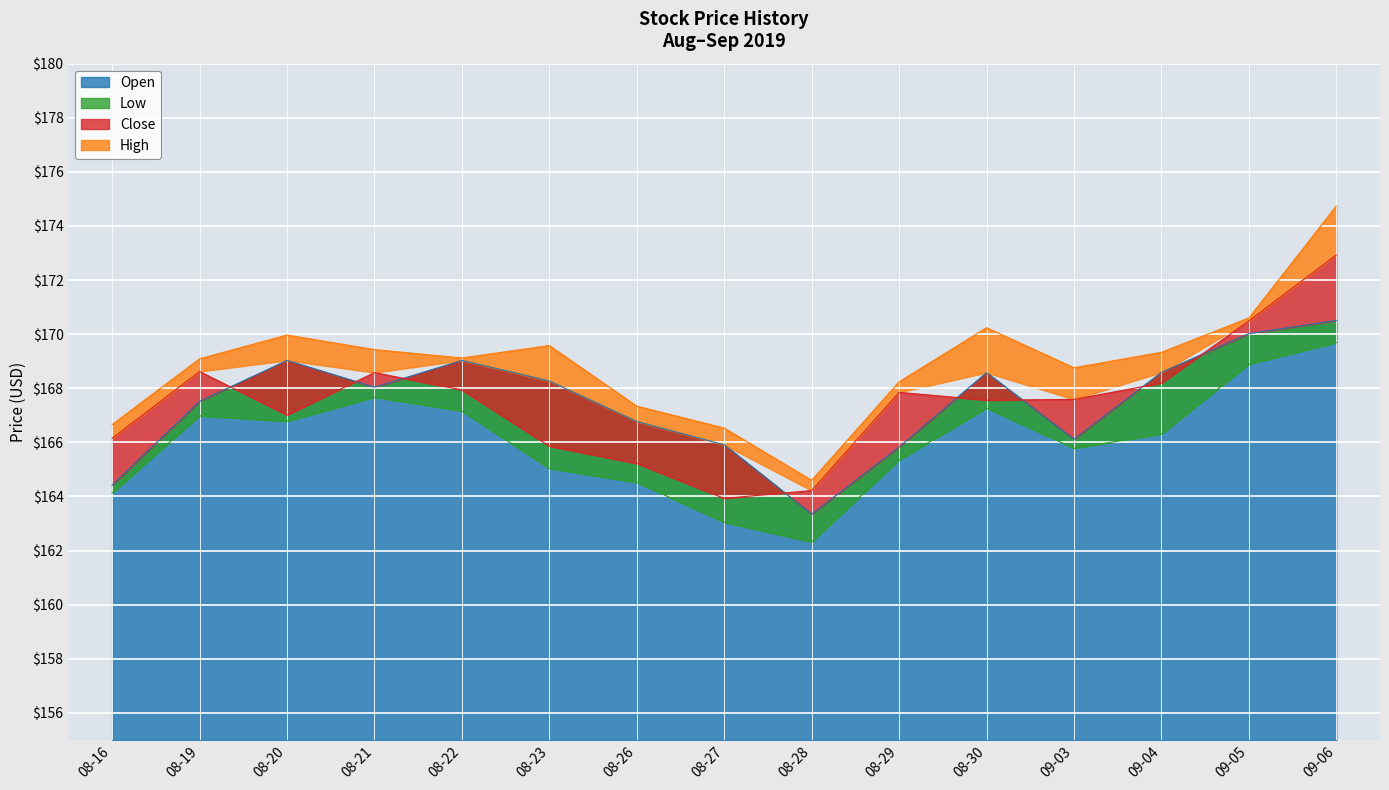

True or false: High and Open intersect in this chart.

False